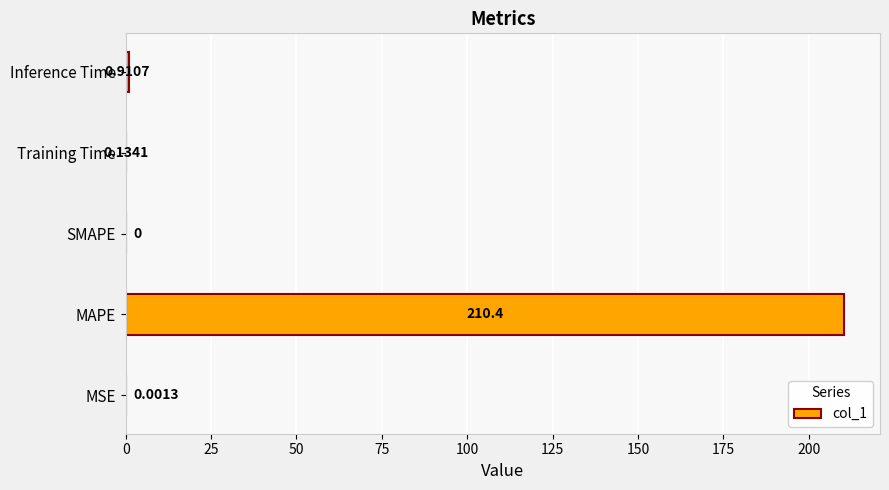

What is the sum of all values?

211.4